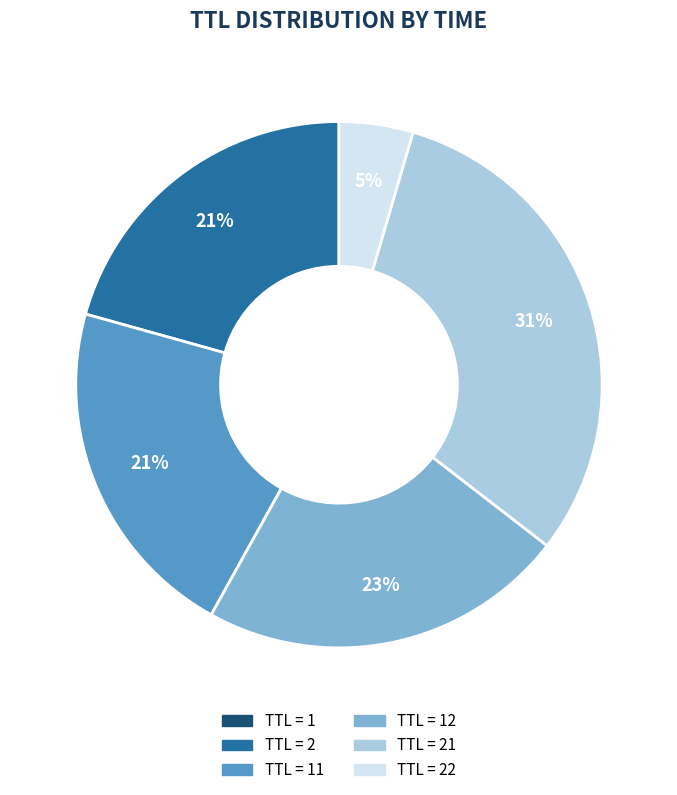

Is the sum of TTL = 2 and TTL = 21 greater than half?

Yes